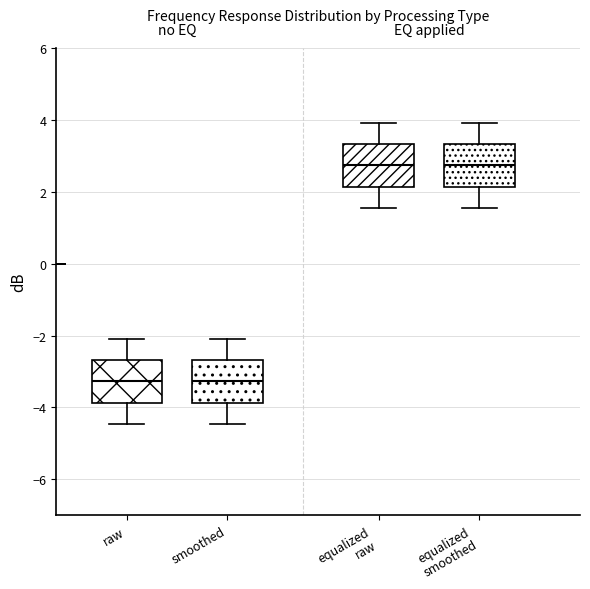

Where does the upper whisker of the box for equalized smoothed end on the y-axis? The values are not printed on the chart, so give them approximately, as read against the axis.

4.0